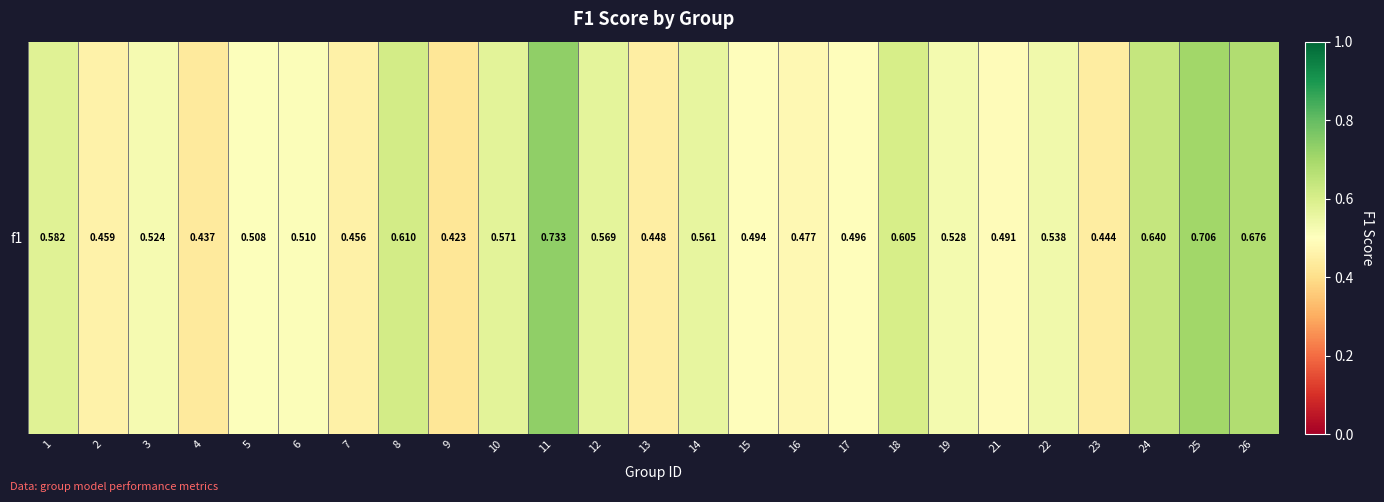

How many categories are shown in the chart?

25